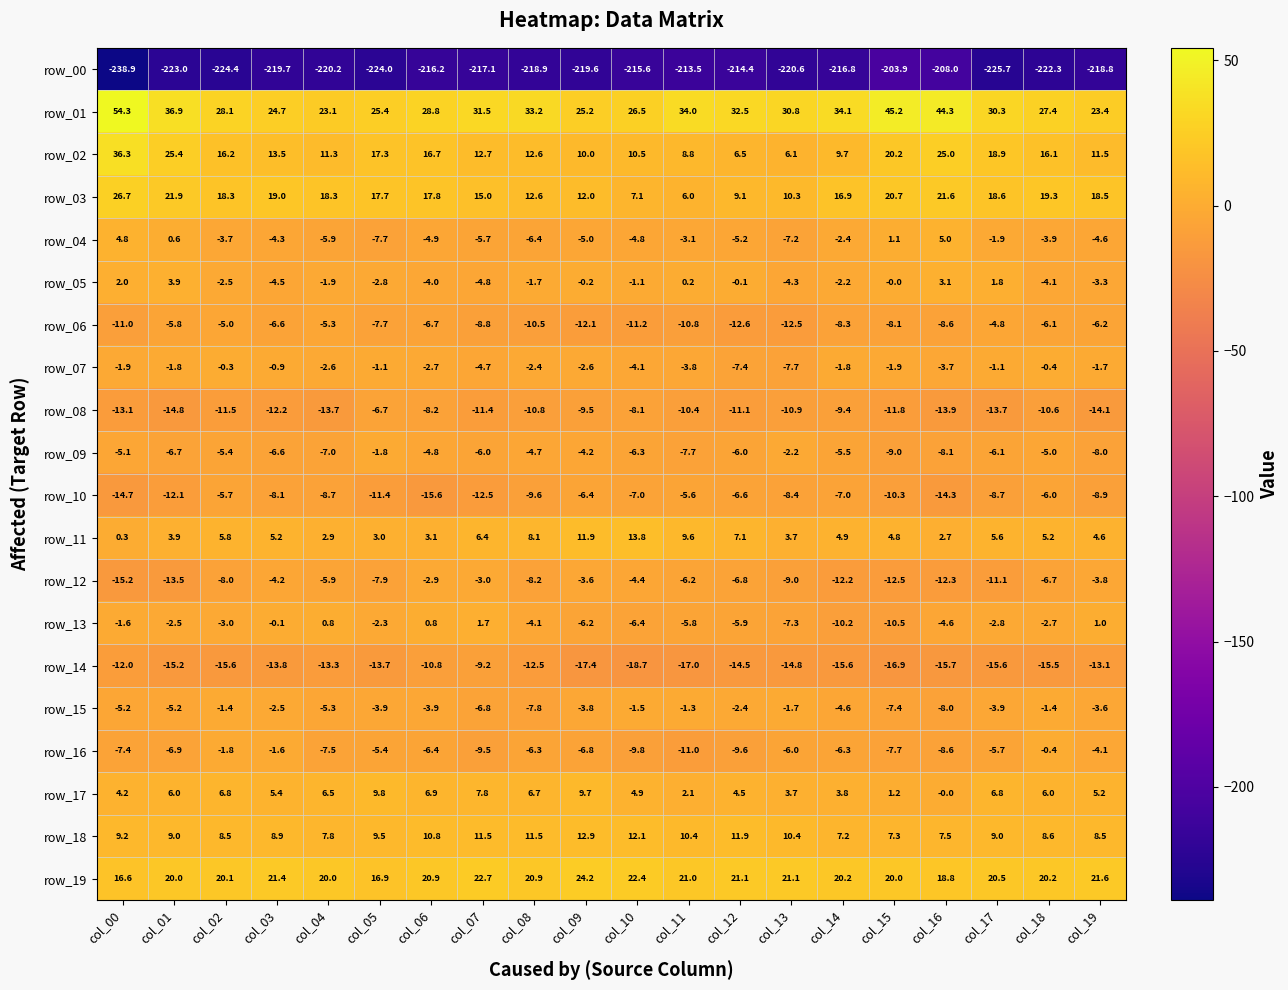

Which series has the widest spread of values?

row_00